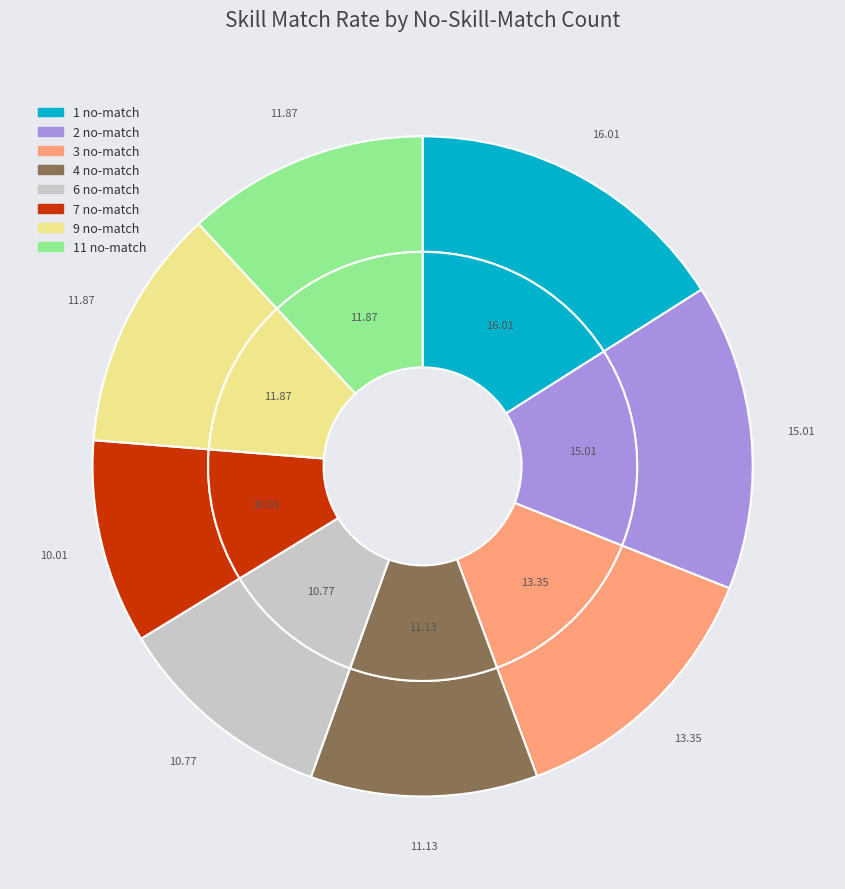

Which category has the smallest portion of the pie?

no_skill_match=7